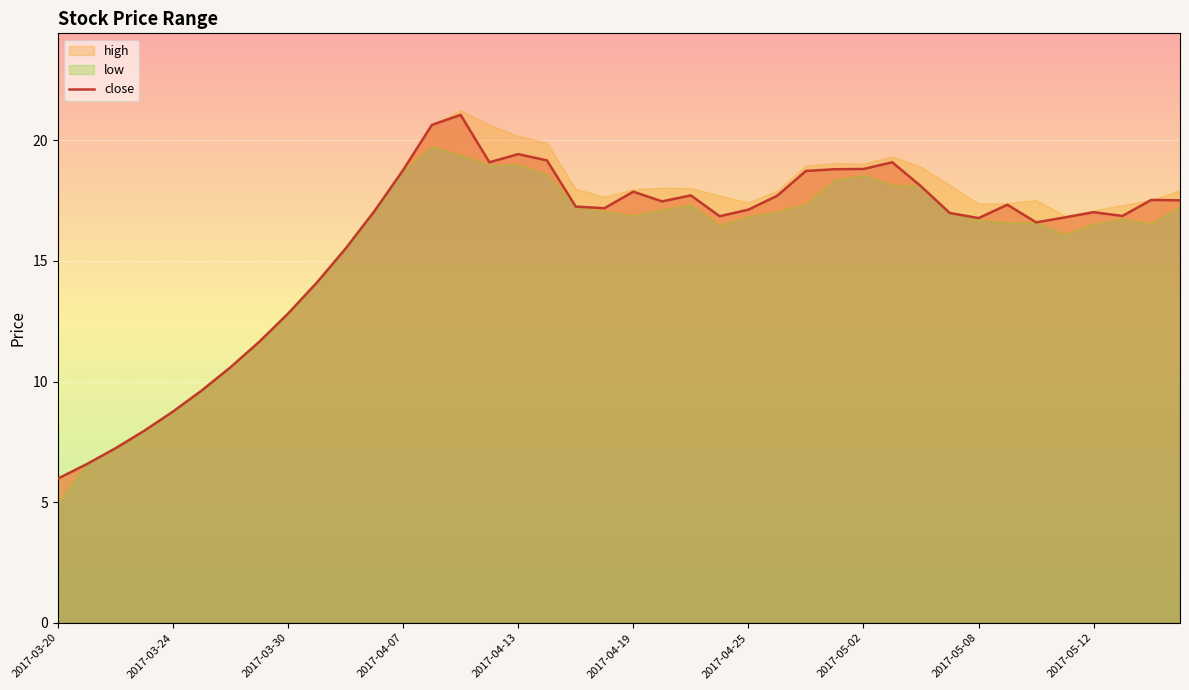

The close series shows 6.3 at 2017-04-19. True or false?

False